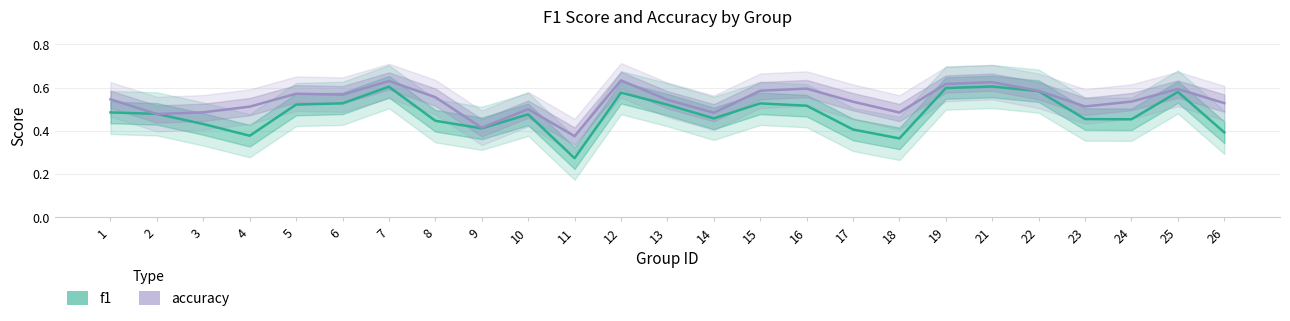

Reading left to right, transcribe all the data shown in this chart.

f1: 0.5	0.5	0.4	0.4	0.5	0.5	0.6	0.4	0.4	0.5	0.3	0.6	0.5	0.5	0.5	0.5	0.4	0.4	0.6	0.6	0.6	0.5	0.5	0.6	0.4
accuracy: 0.5	0.5	0.5	0.5	0.6	0.6	0.6	0.6	0.4	0.5	0.4	0.6	0.5	0.5	0.6	0.6	0.5	0.5	0.6	0.6	0.6	0.5	0.5	0.6	0.5